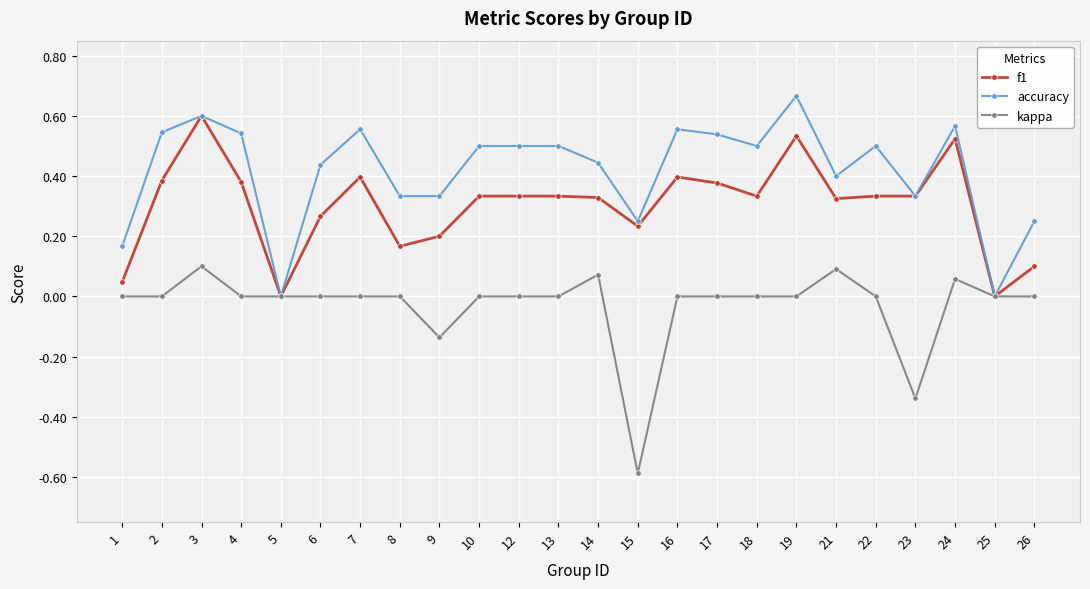

At which category does accuracy reach its first local valley?

5